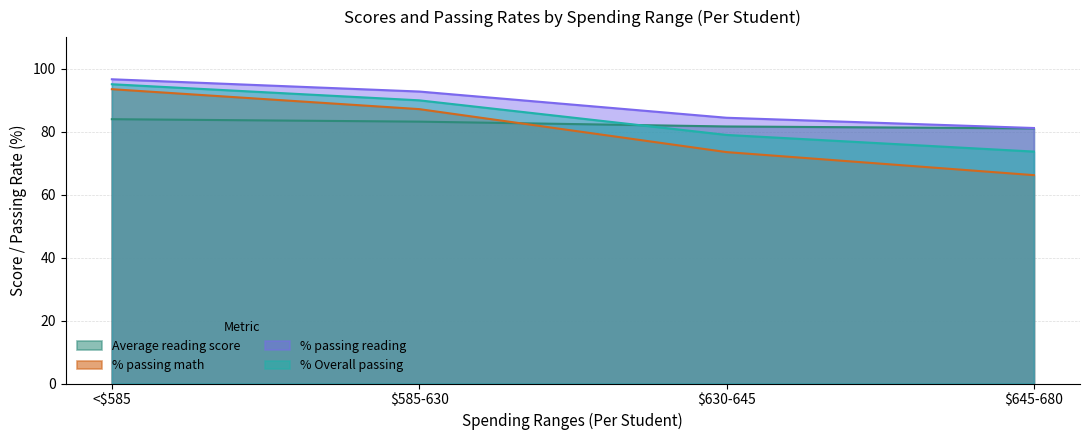

Which label corresponds to the smallest value in the chart?

$645-680